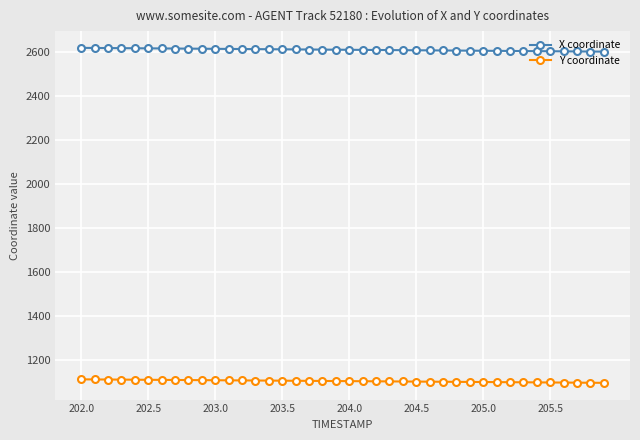

What is the value of the X coordinate point at the 18th from the left?

2611.6